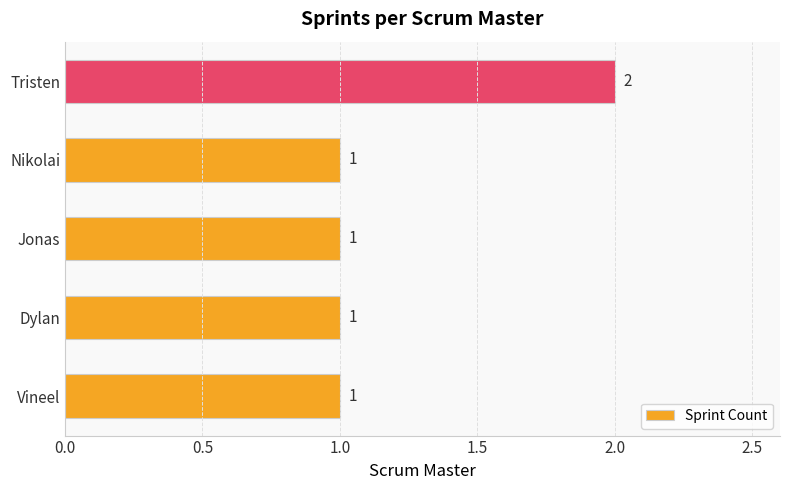

How many categories are shown in the chart?

5